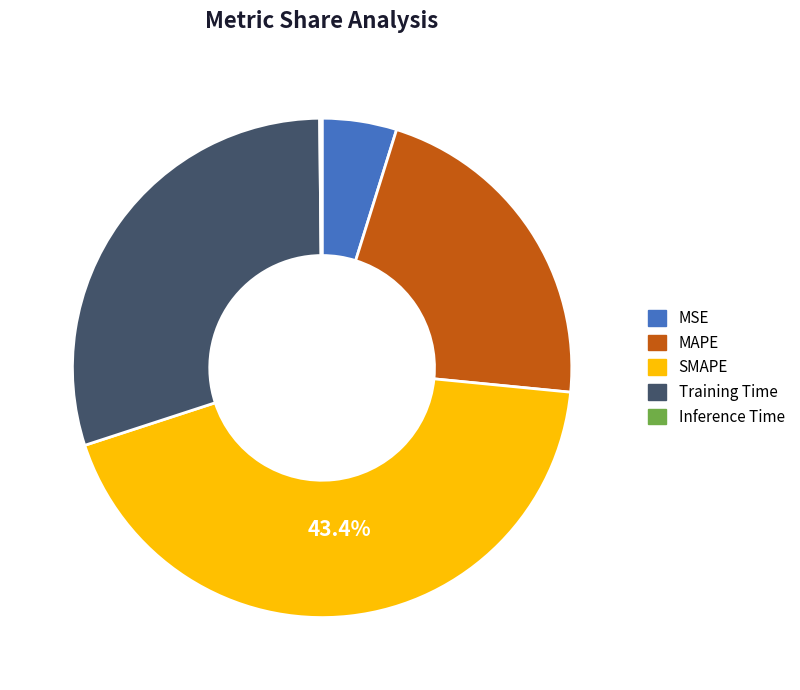

Do MSE and Training Time together represent more than half of the pie?

No